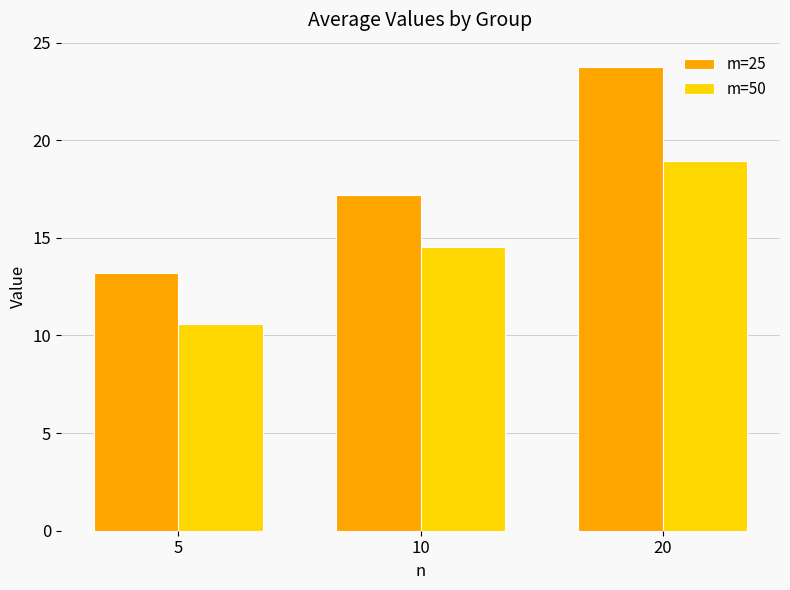

Between 5 and 20, which series saw the biggest shift?

m=25